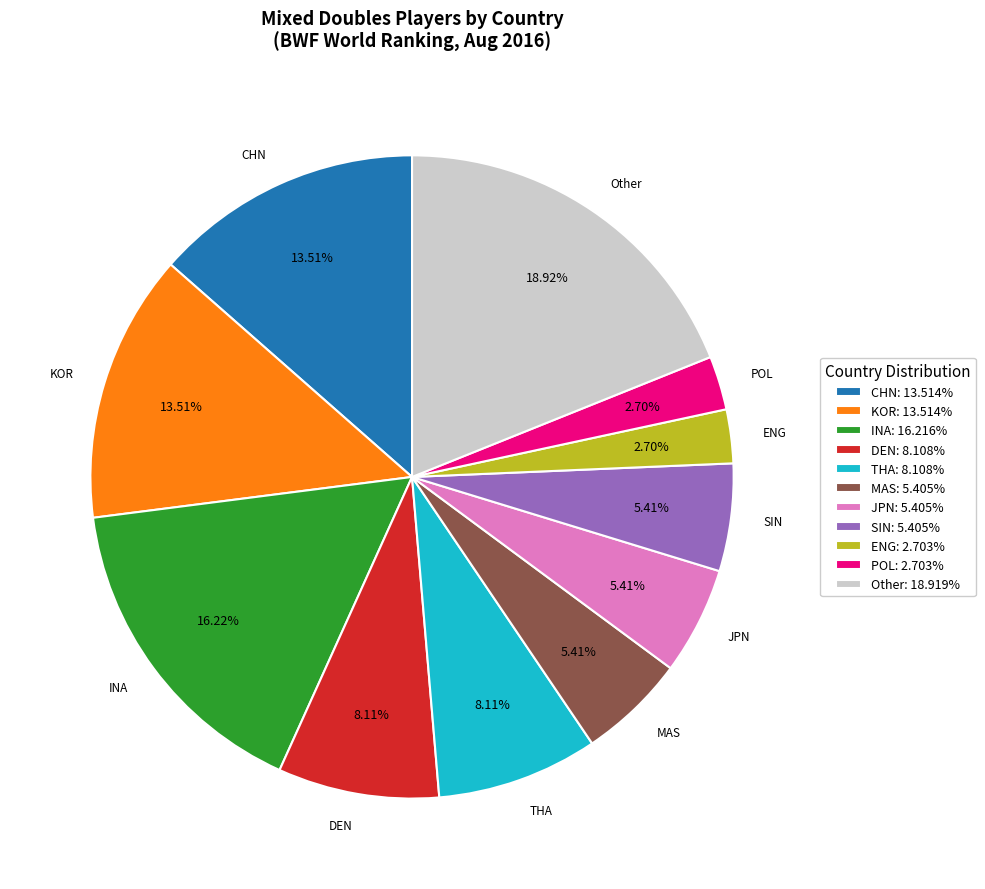

Do CHN: 13.514% and JPN: 5.405% together represent more than half of the pie?

No